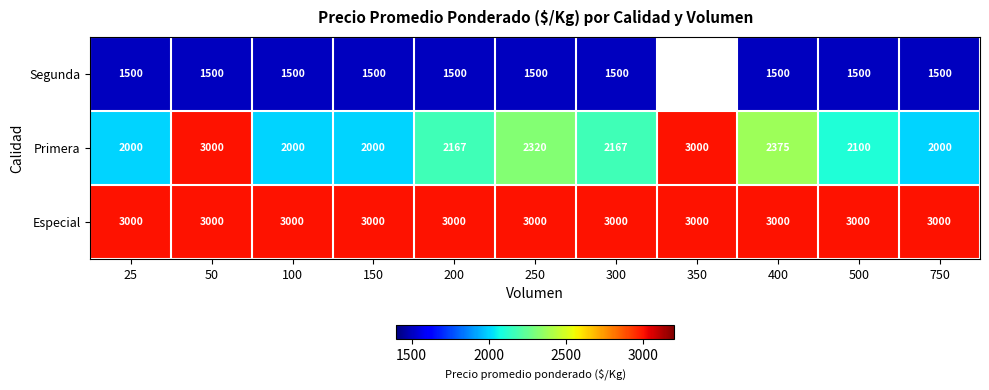

What is the lowest value of the Especial series?

3000